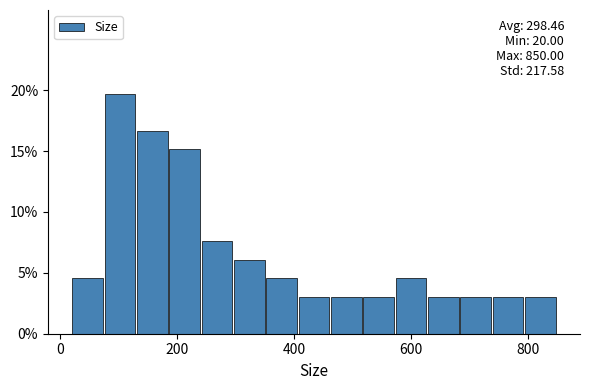

Read against the x-axis, roughly where is the centre of the tallest bar?

100